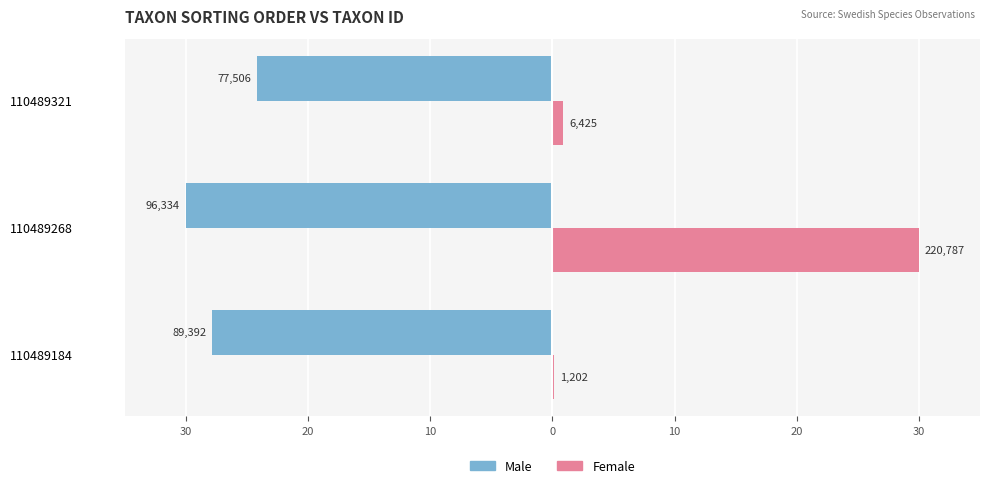

What are all the series names shown in the legend?

Male, Female